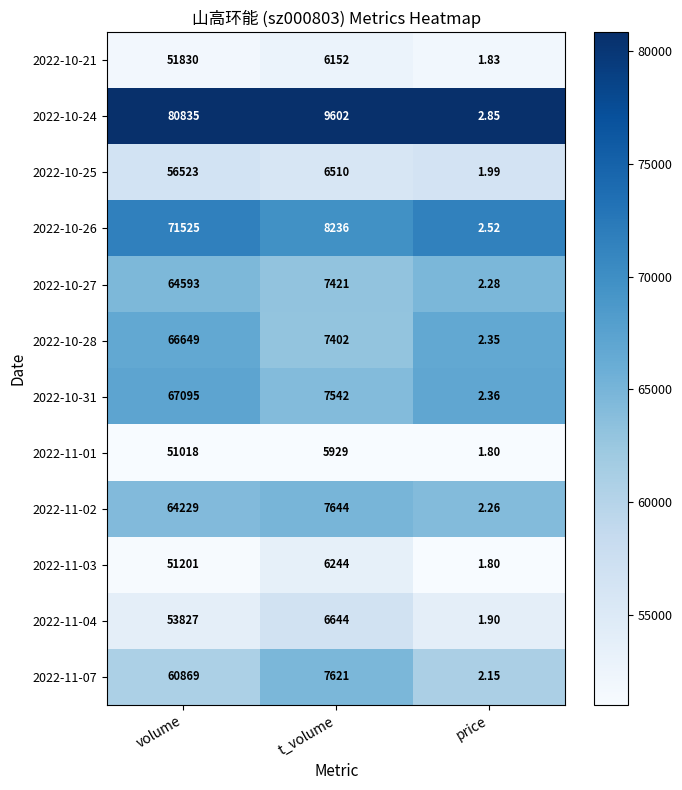

Which label corresponds to the smallest value in the chart?

price